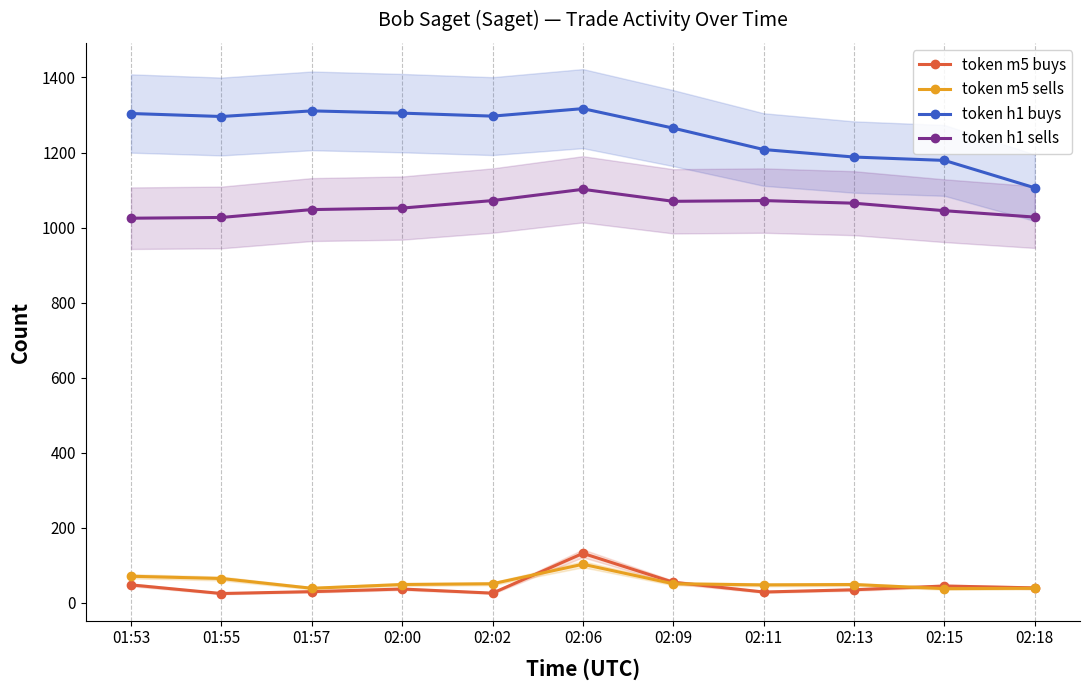

What are all the series names shown in the legend?

token m5 buys, token m5 sells, token h1 buys, token h1 sells